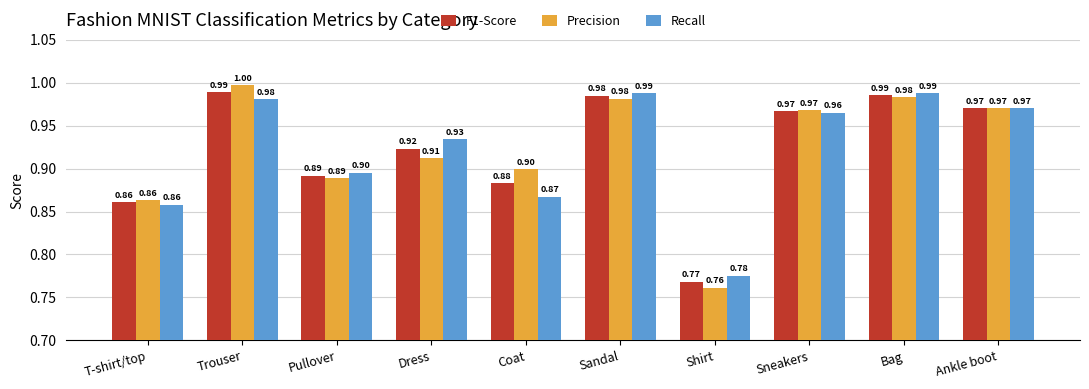

At Shirt, list the series in order from largest to smallest.

Recall, F1-Score, Precision